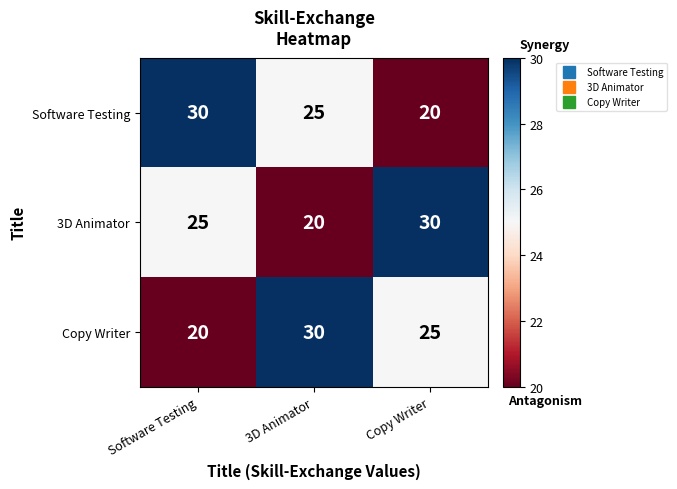

At how many categories does at least one series exceed 22?

3